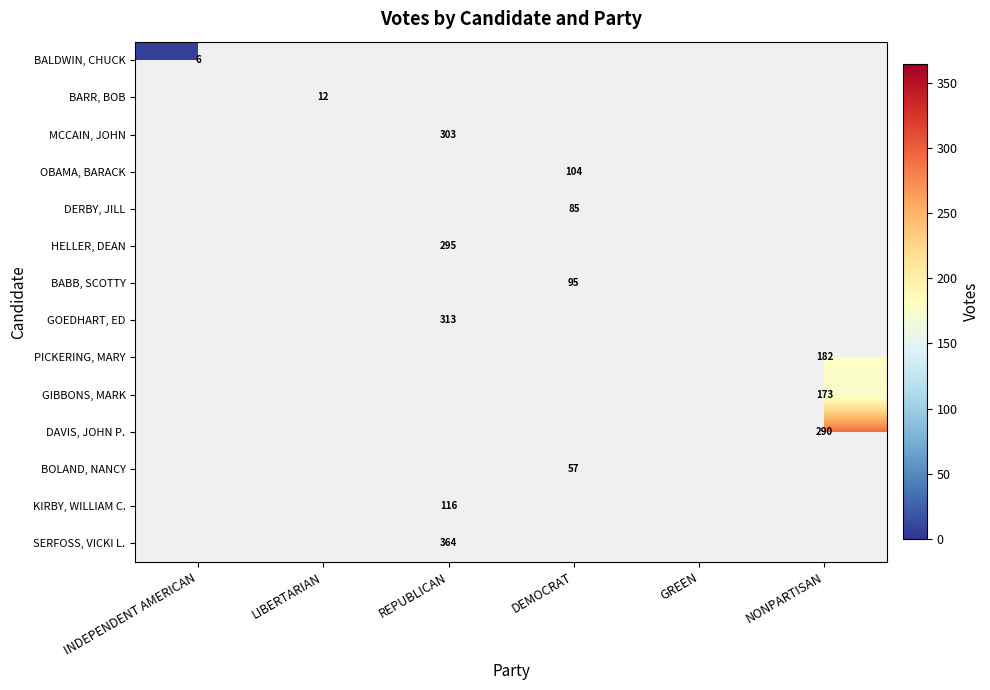

The BABB, SCOTTY series shows 42.7 at DEMOCRAT. True or false?

False